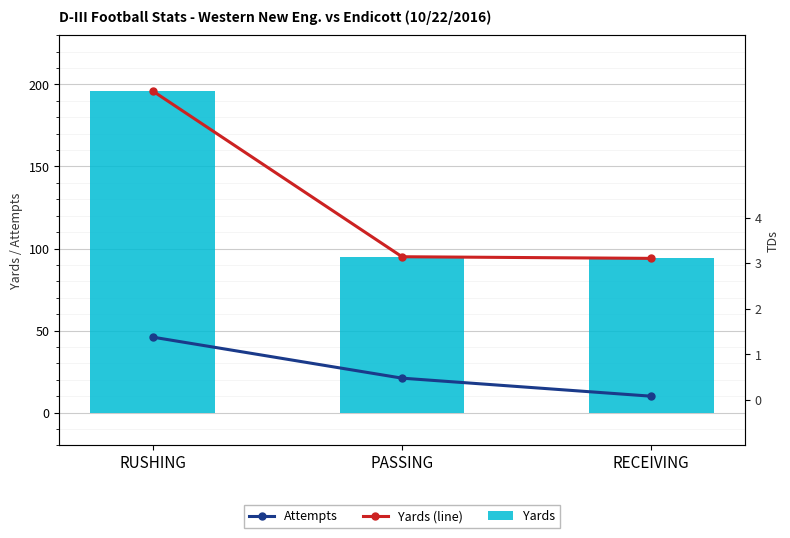

How many Attempts values are between 10 and 46?

3